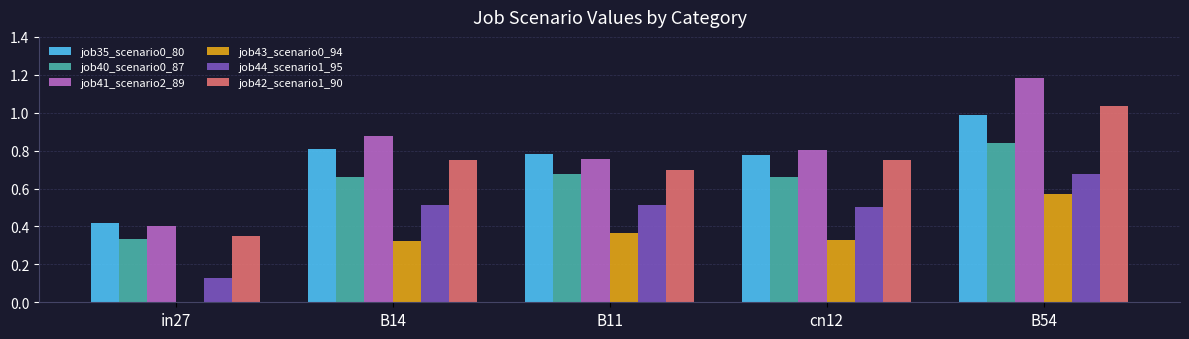

At which category is the sum across all series the highest?

B54